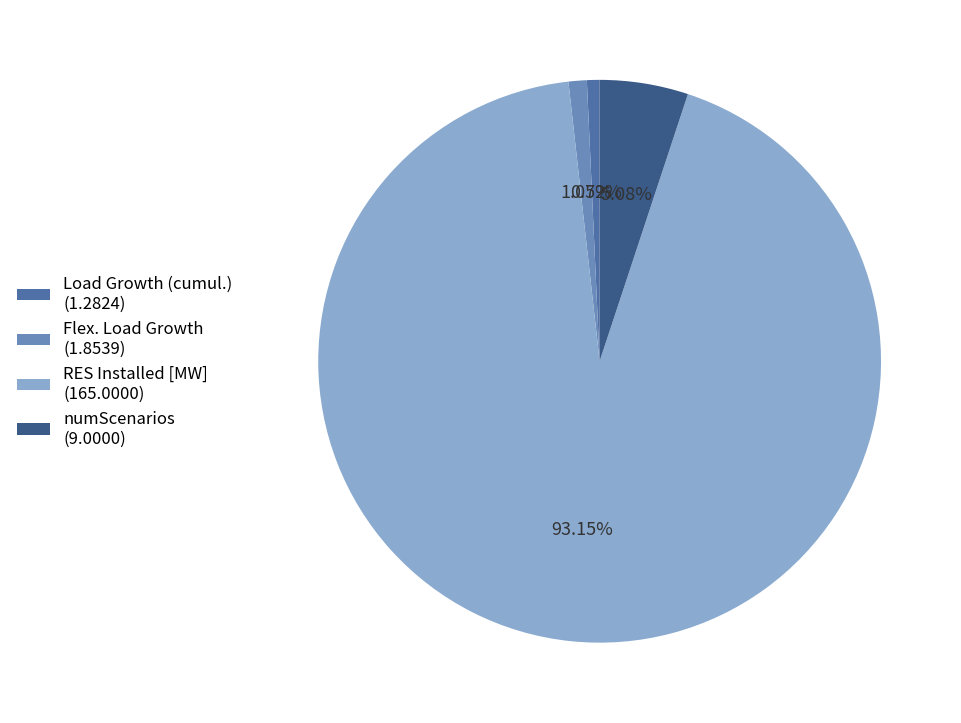

To the nearest percent, what is the average slice percentage?

25%